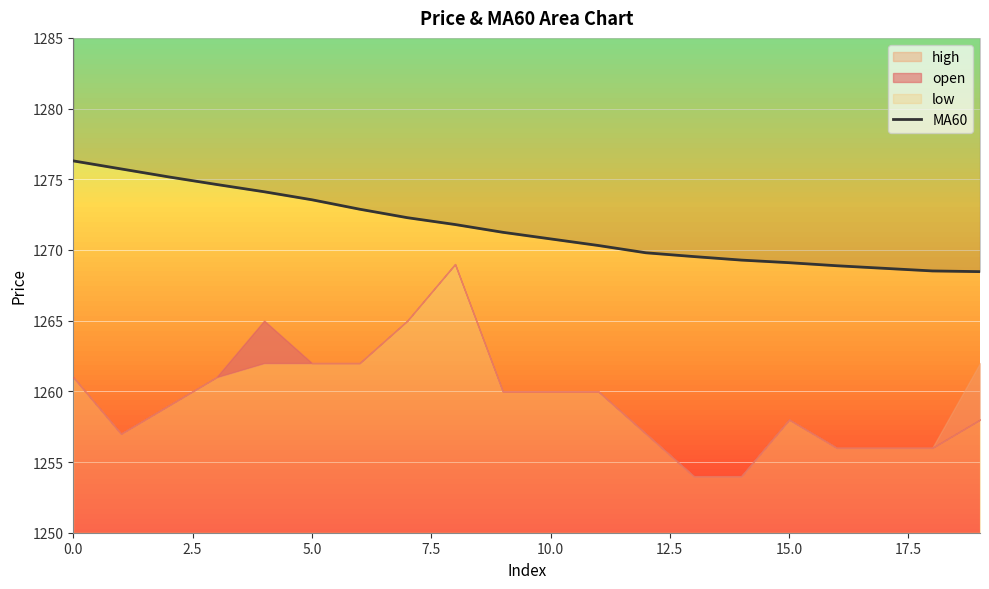

True or false: the data has more than 2 interior local peaks.

False